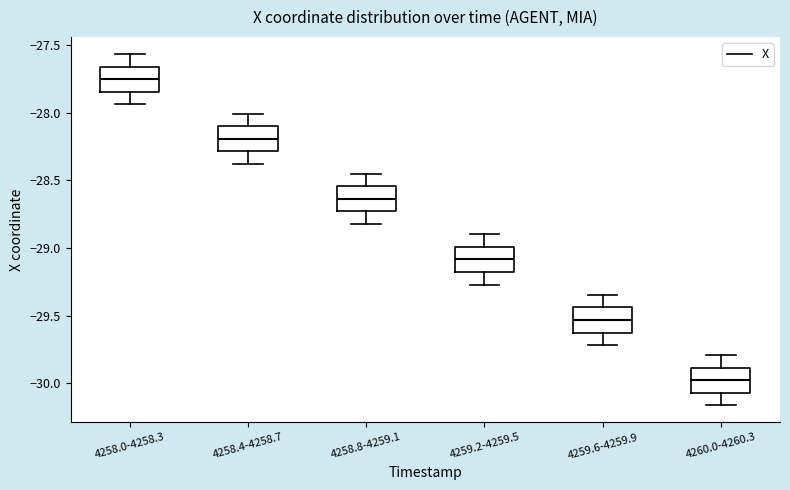

Which box has the lowest median line?

4260.0-4260.3